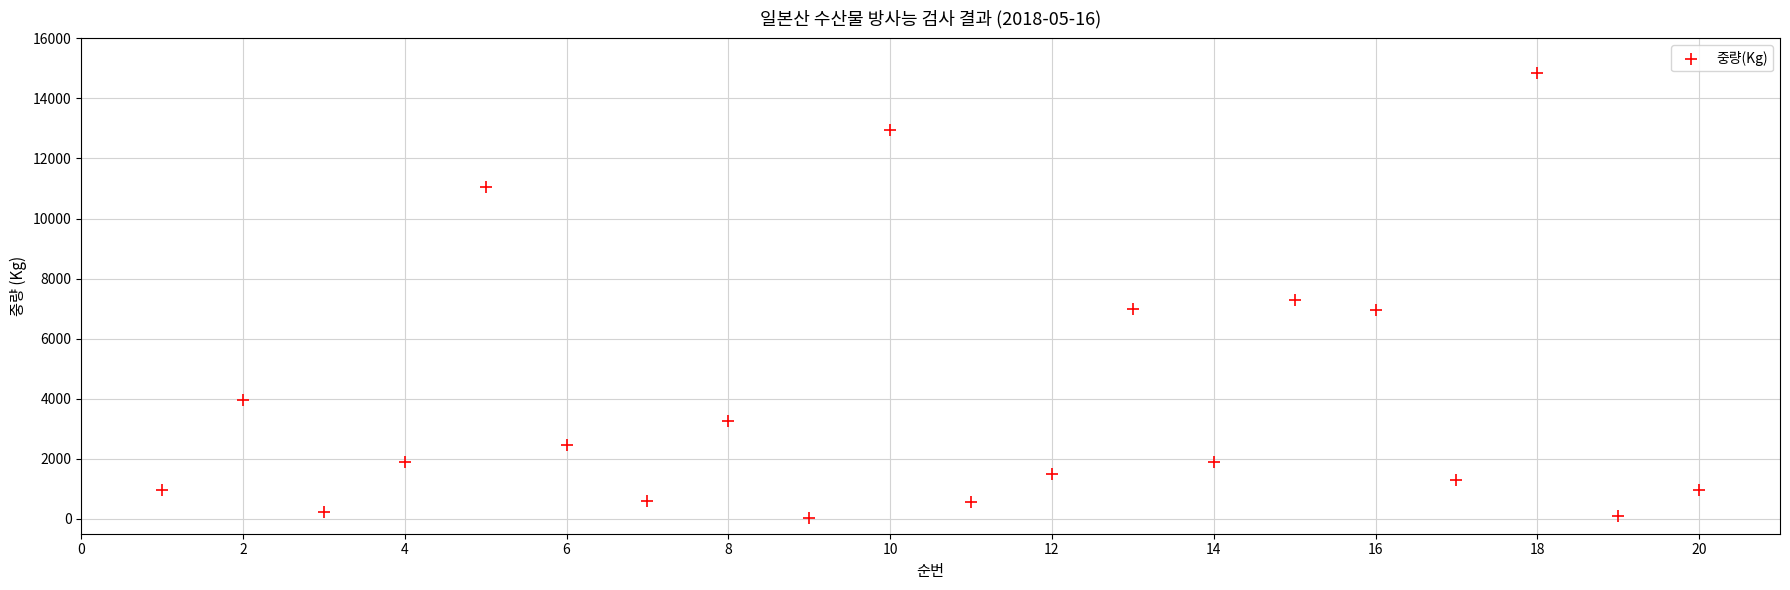

What Y value in the scatter plot is closest to 7450?

7274